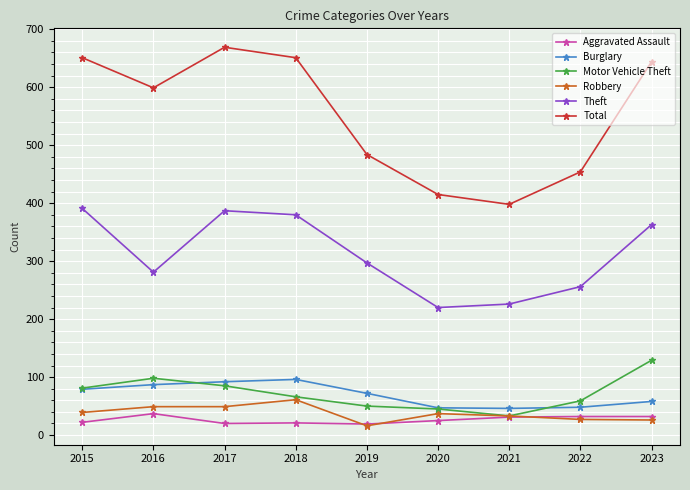

How many distinct data groups are displayed?

6